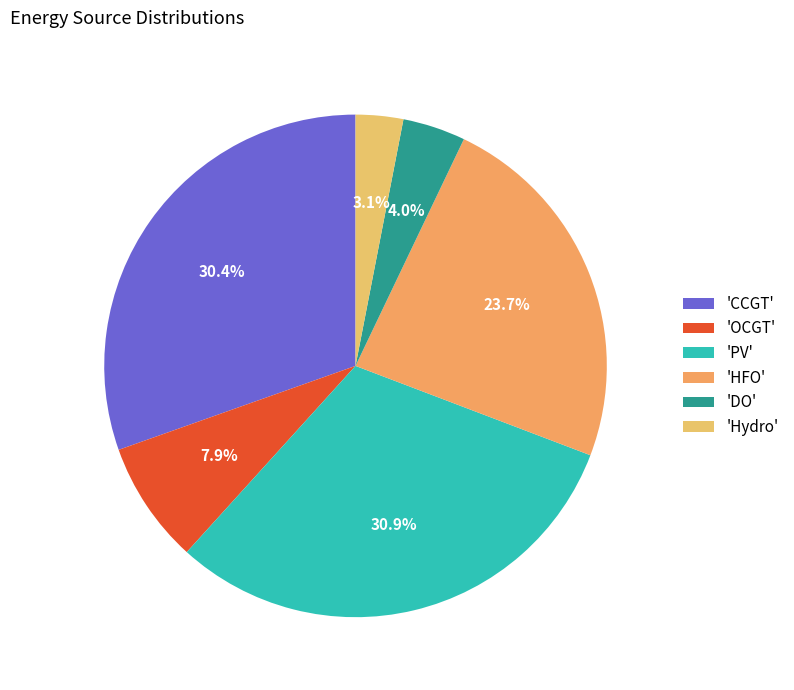

Rank the categories by value from highest to lowest.

'PV', 'CCGT', 'HFO', 'OCGT', 'DO', 'Hydro'